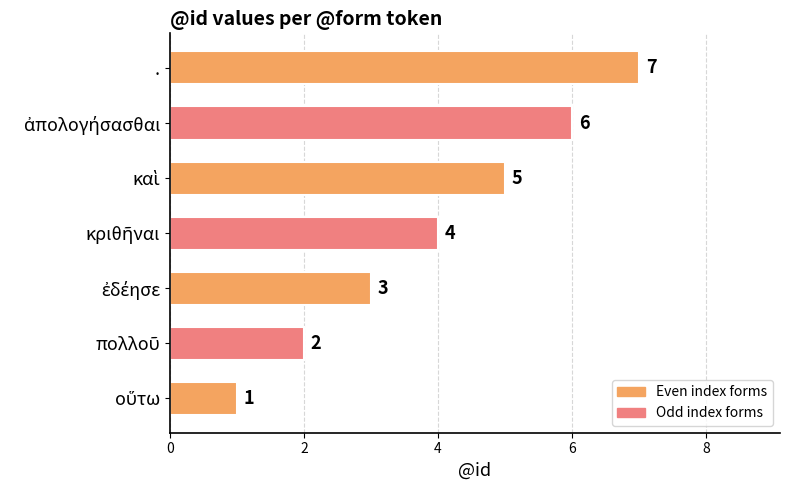

Which category has the highest value across all series?

.